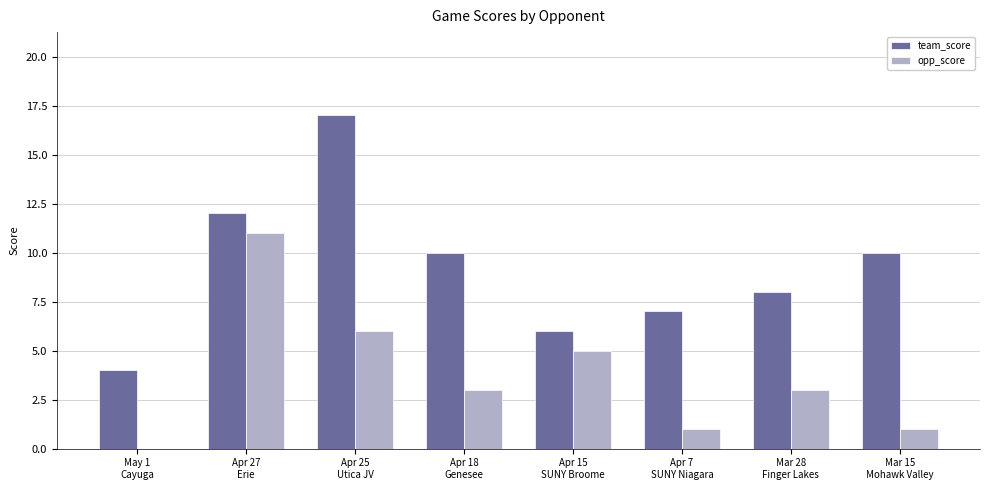

Count the number of categories in the chart.

8